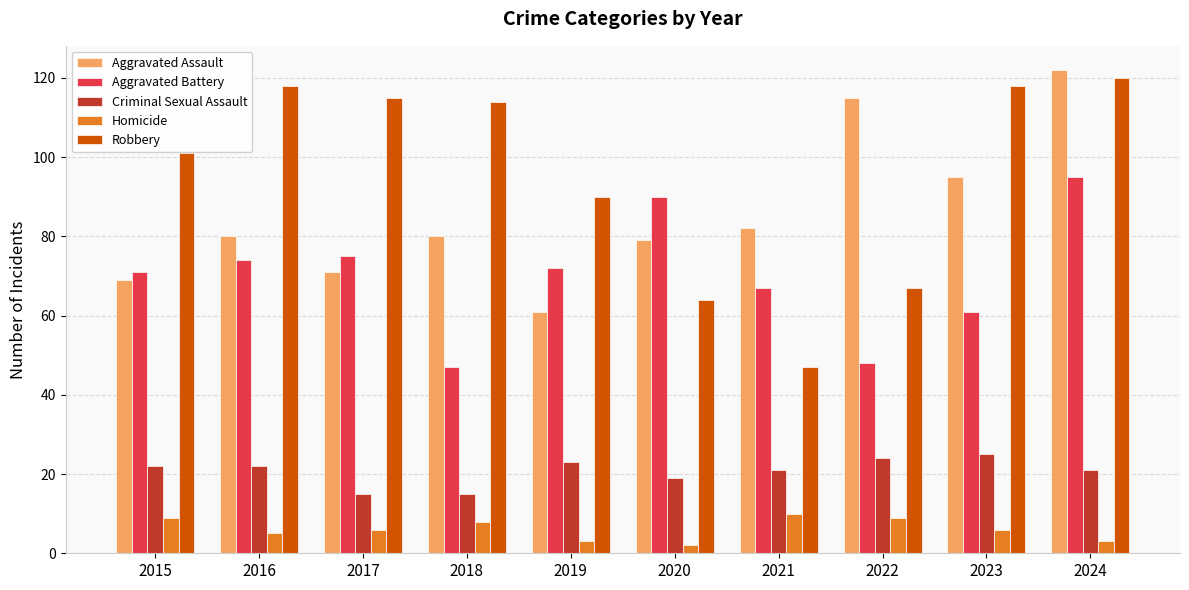

Reading right to left, extract all data points from this chart.

Aggravated Assault: 122	95	115	82	79	61	80	71	80	69
Aggravated Battery: 95	61	48	67	90	72	47	75	74	71
Criminal Sexual Assault: 21	25	24	21	19	23	15	15	22	22
Homicide: 3	6	9	10	2	3	8	6	5	9
Robbery: 120	118	67	47	64	90	114	115	118	101